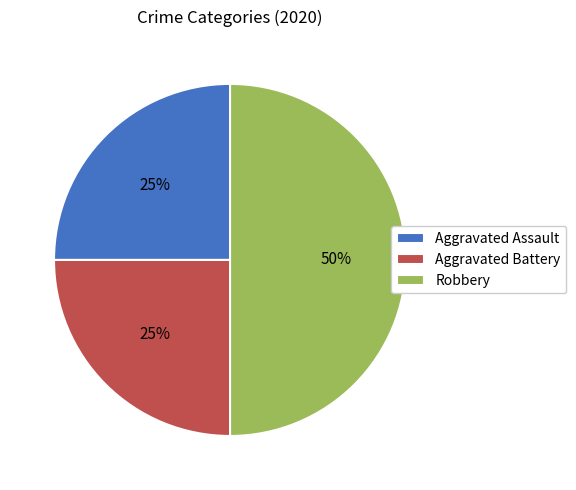

To the nearest percent, what is the average slice percentage?

33%